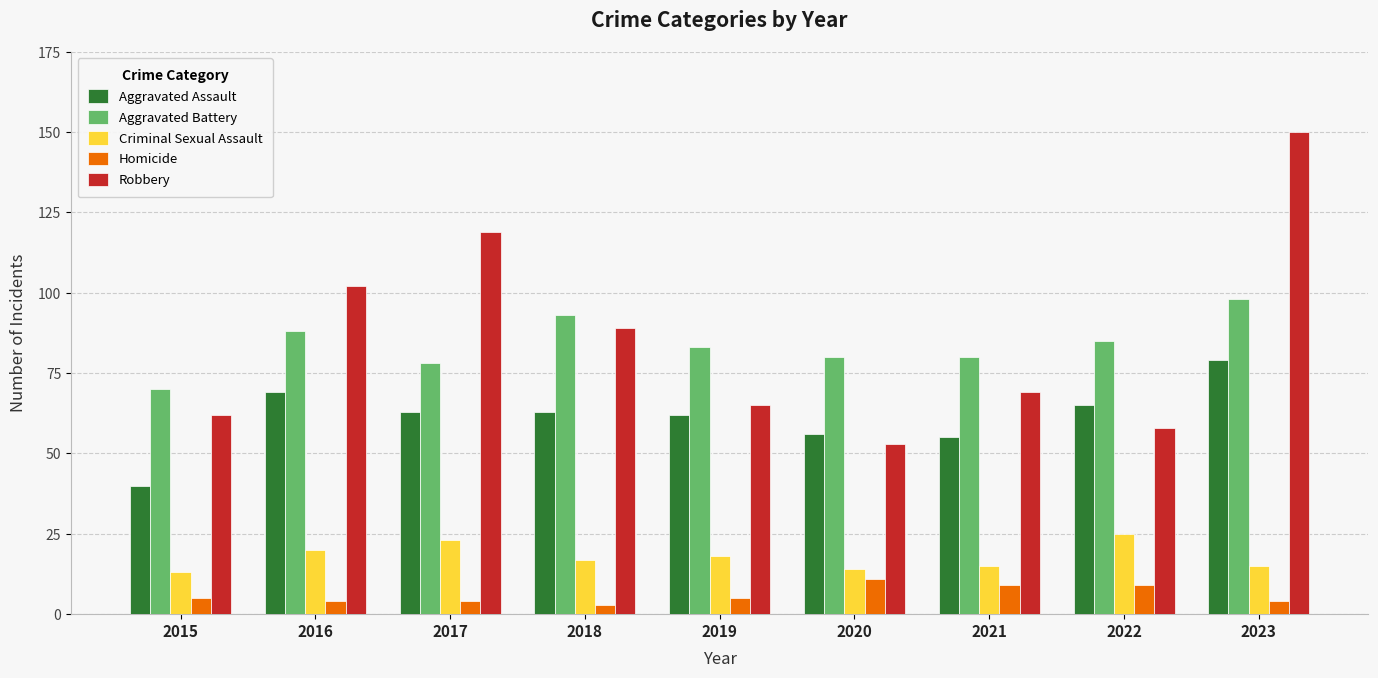

What are all the series names shown in the legend?

Aggravated Assault, Aggravated Battery, Criminal Sexual Assault, Homicide, Robbery